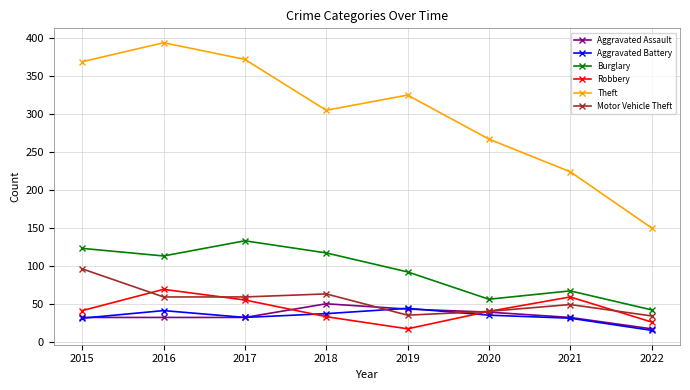

Between 2017 and 2020, which series saw the biggest shift?

Theft